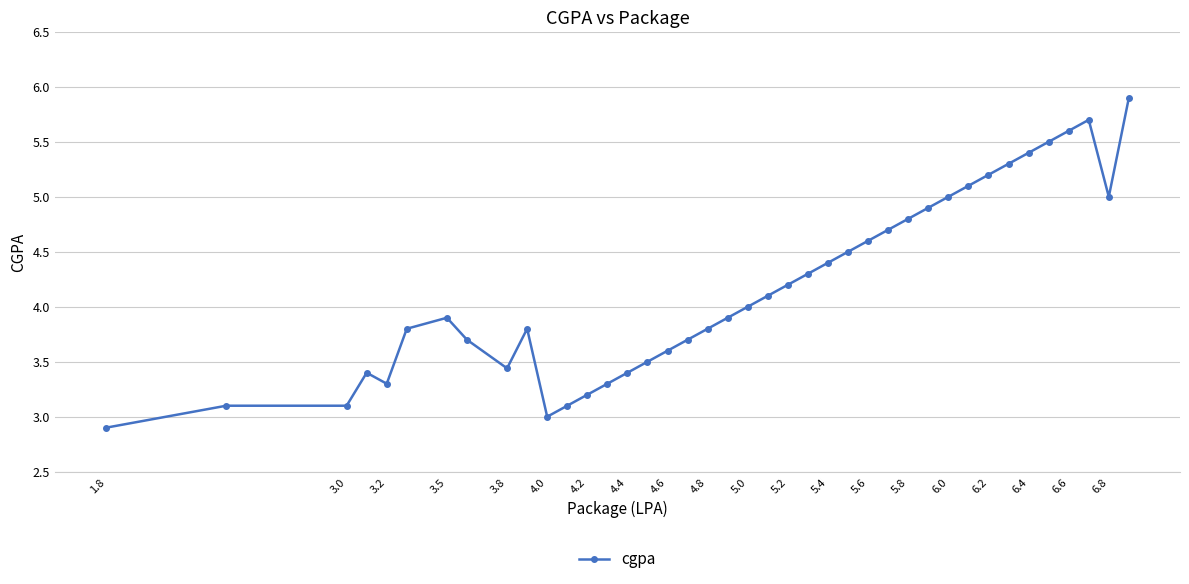

What is the value of the 23rd point from the left?

4.2